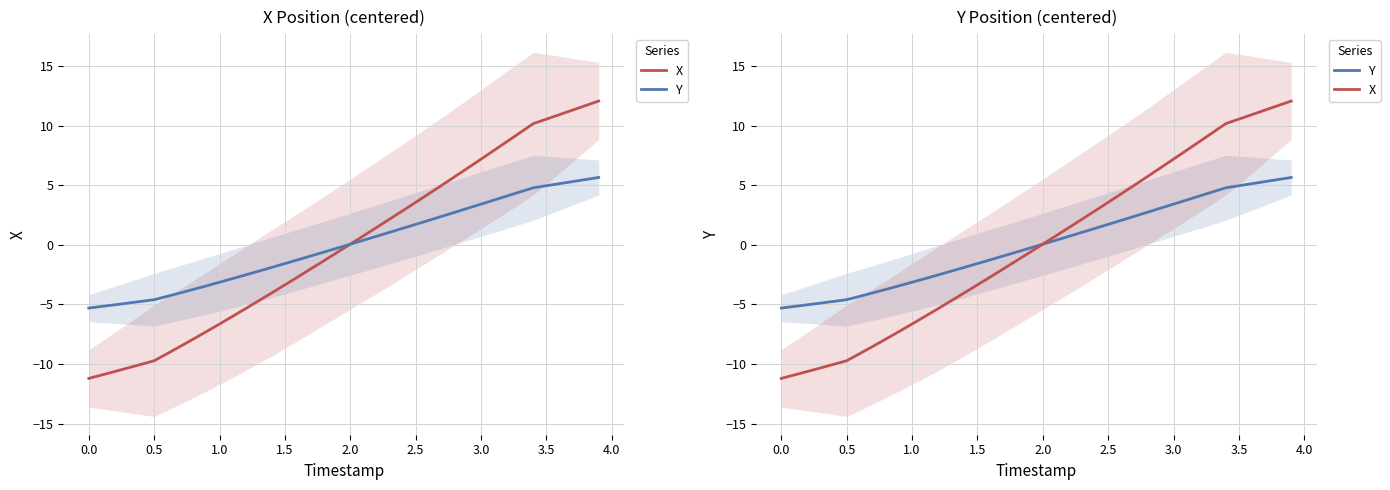

Reading left to right, list all the values displayed in this chart.

X: -11.2	-10.9	-10.6	-10.3	-10.0	-9.7	-9.1	-8.5	-7.9	-7.3	-6.6	-6.0	-5.4	-4.7	-4.0	-3.4	-2.7	-2.0	-1.3	-0.6	0.0	0.7	1.4	2.1	2.8	3.6	4.3	5.0	5.7	6.4	7.2	7.9	8.7	9.4	10.2	10.5	10.9	11.3	11.7	12.1
Y: -5.3	-5.2	-5.0	-4.9	-4.8	-4.6	-4.3	-4.0	-3.7	-3.4	-3.1	-2.8	-2.5	-2.2	-1.9	-1.6	-1.3	-0.9	-0.6	-0.3	0.0	0.4	0.7	1.0	1.4	1.7	2.0	2.4	2.7	3.1	3.4	3.7	4.1	4.4	4.8	5.0	5.1	5.3	5.5	5.6